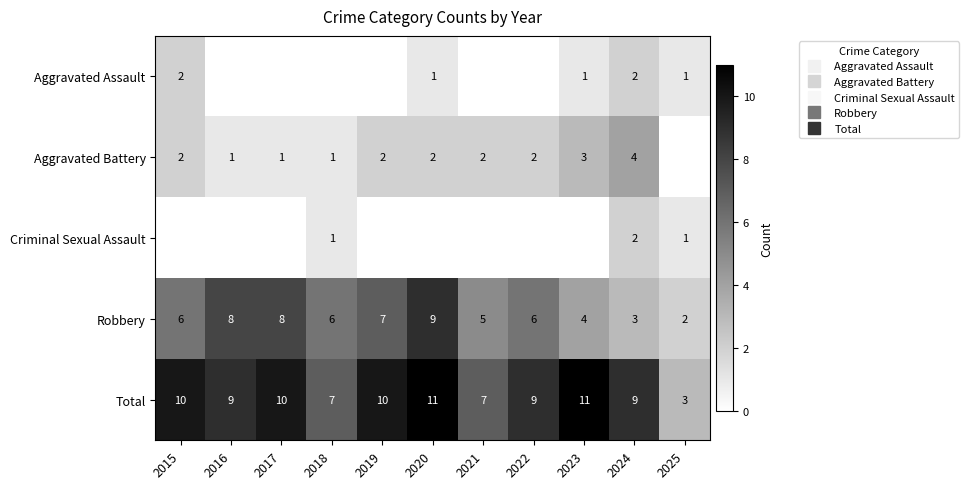

How many data points in Robbery are less than 6?

4